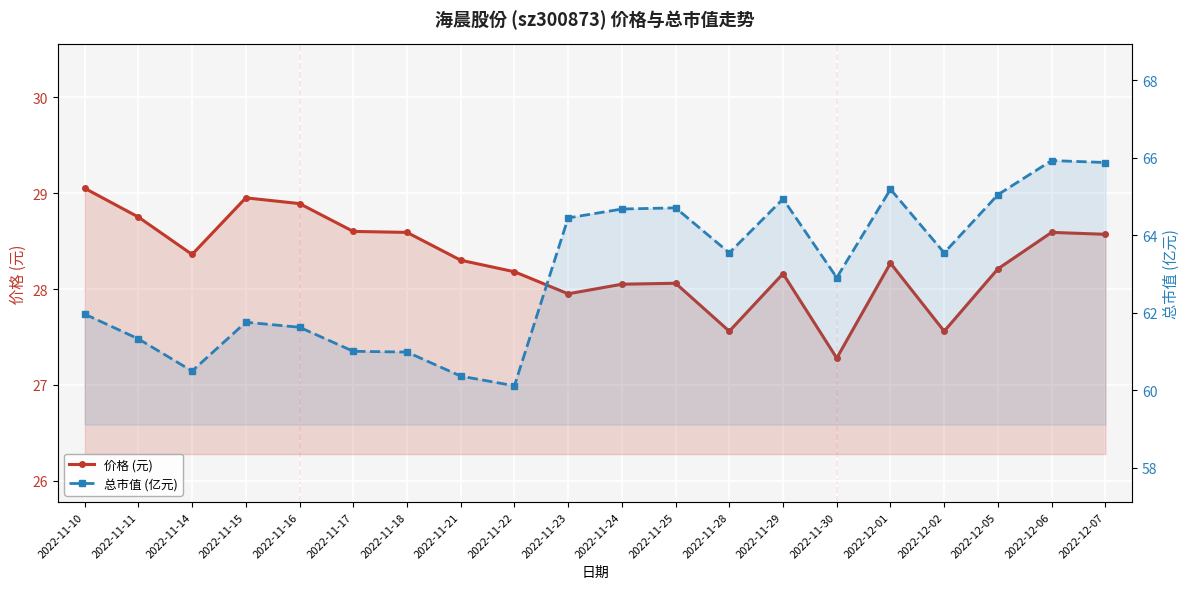

Rank the series by their average value, from lowest to highest.

价格 (元), 总市值 (亿元)